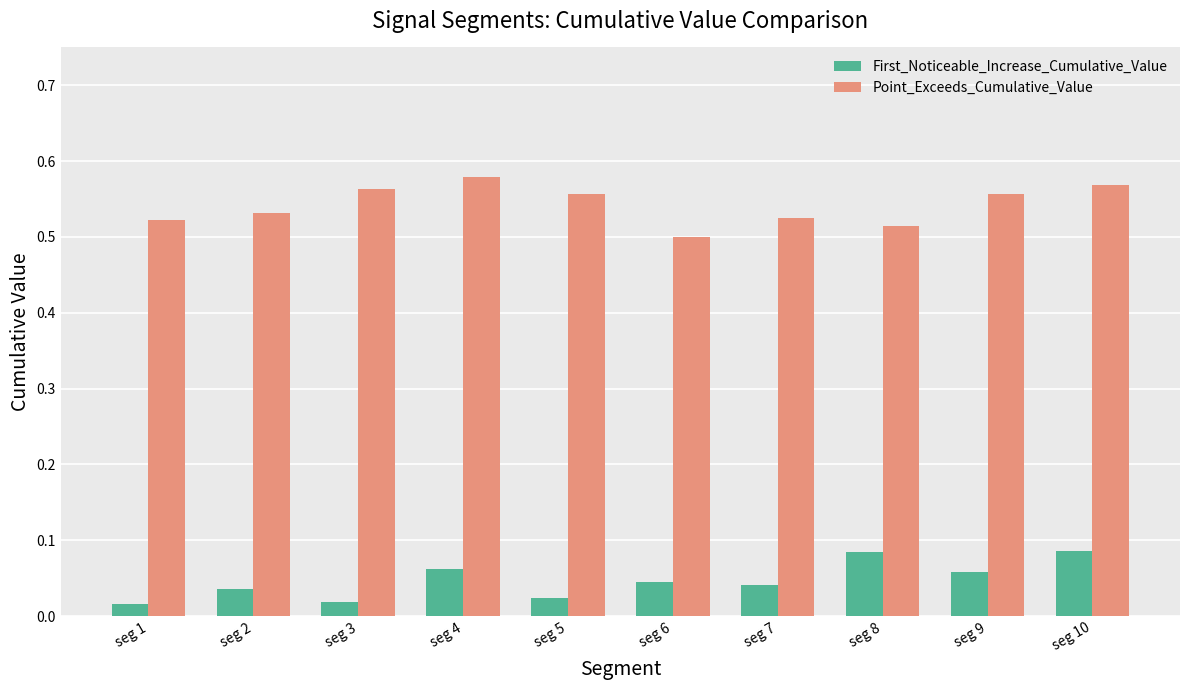

Does the chart contain any negative values?

No